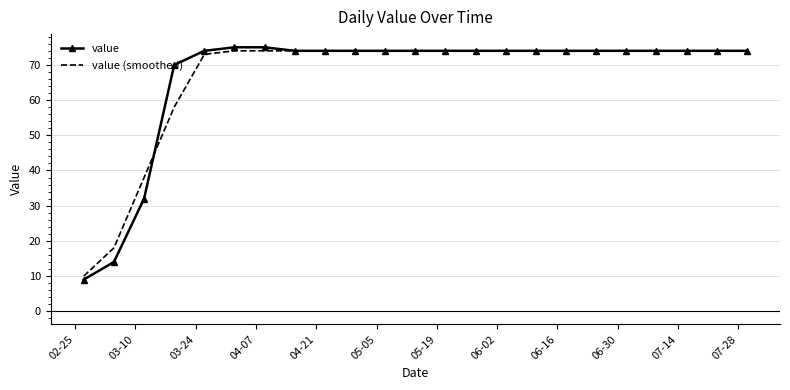

What is the minimum value shown in the chart?

9